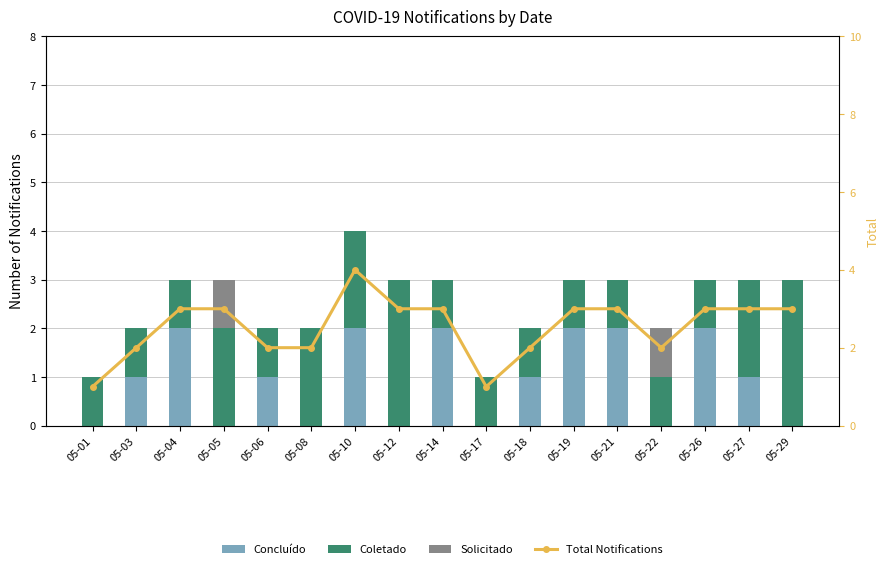

Reading right to left, transcribe all the data shown in this chart.

Concluído: 0	1	2	0	2	2	1	0	2	0	2	0	1	0	2	1	0
Coletado: 3	2	1	1	1	1	1	1	1	3	2	2	1	2	1	1	1
Solicitado: 0	0	0	1	0	0	0	0	0	0	0	0	0	1	0	0	0
Total Notifications: 3	3	3	2	3	3	2	1	3	3	4	2	2	3	3	2	1